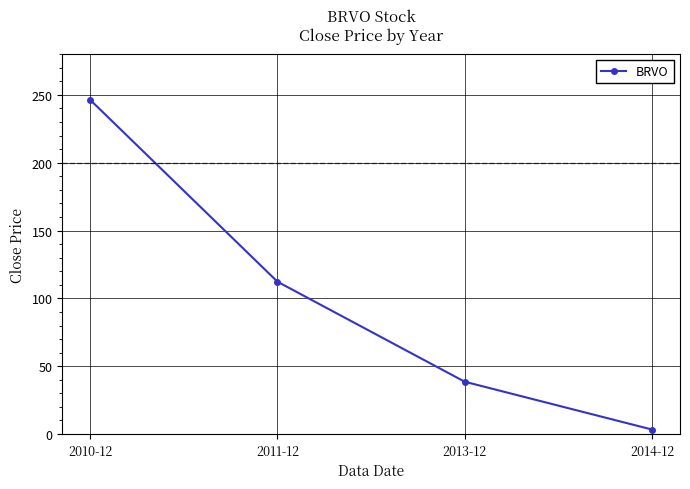

True or false: there are more than 2 points higher than both neighbors.

False